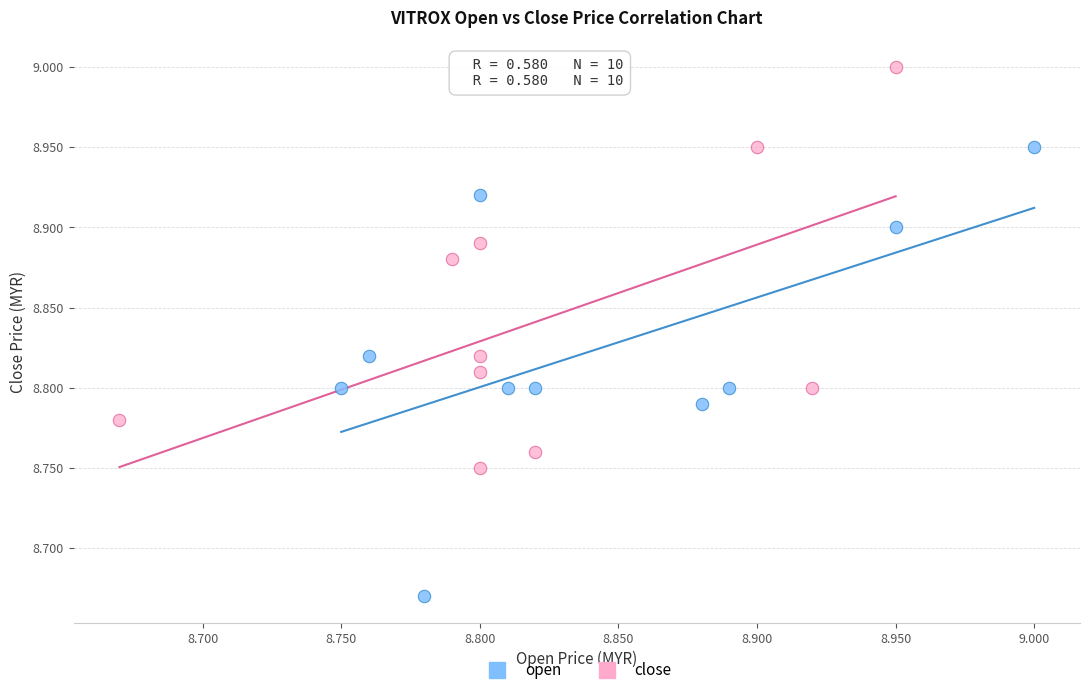

What are all the series names shown in the legend?

open, close